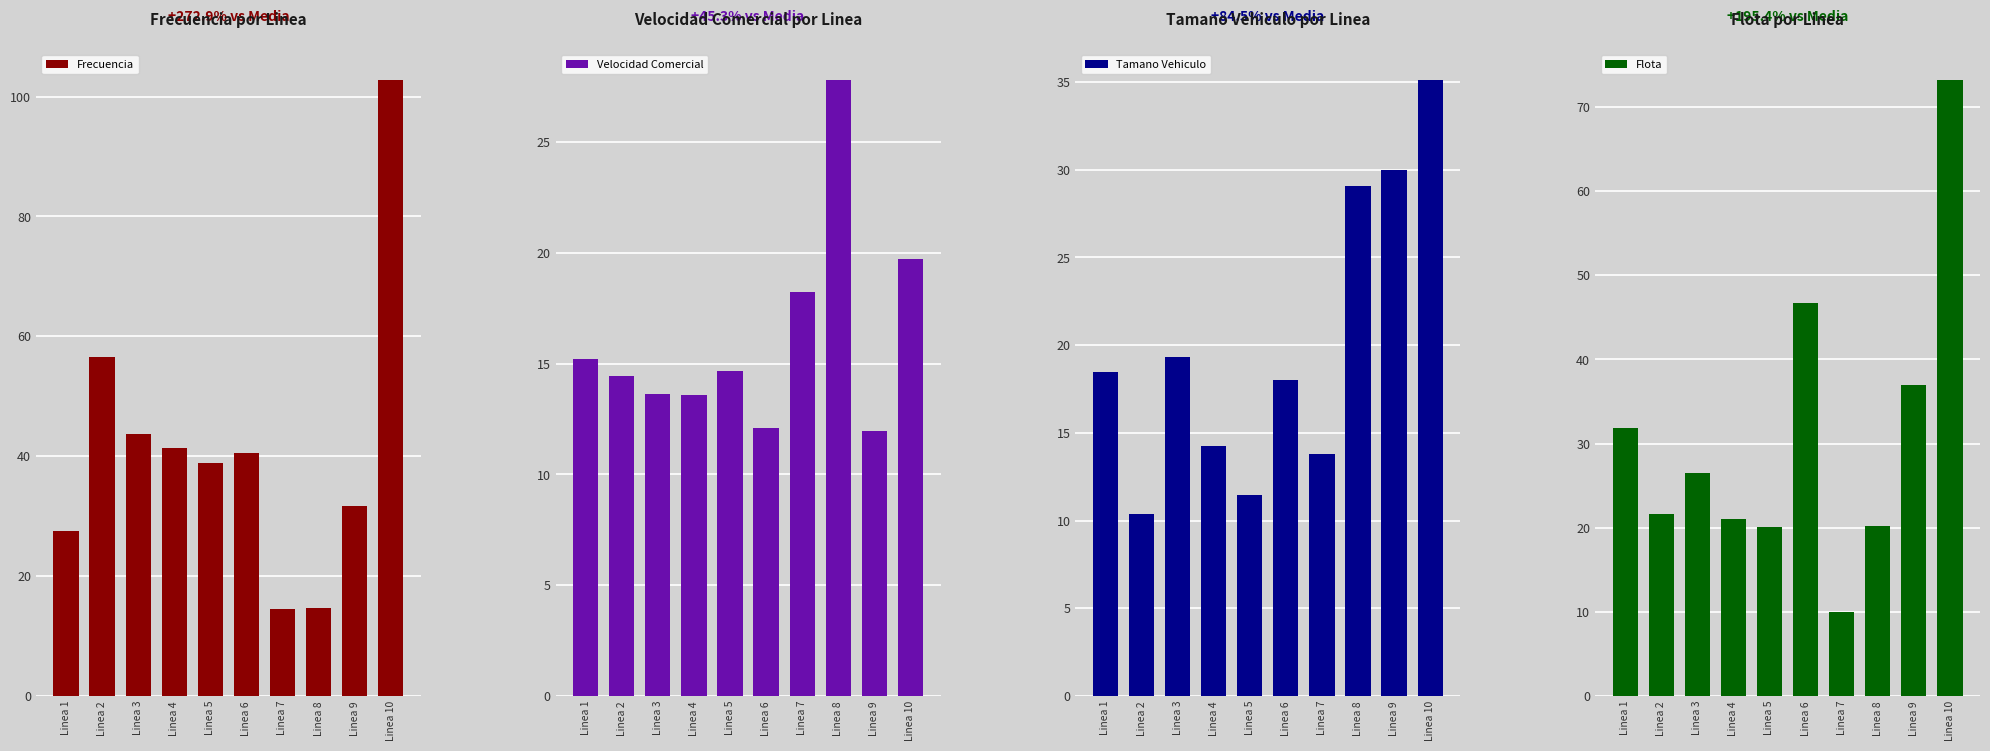

What is the value of the Flota bar at the 7th from the left?

9.9